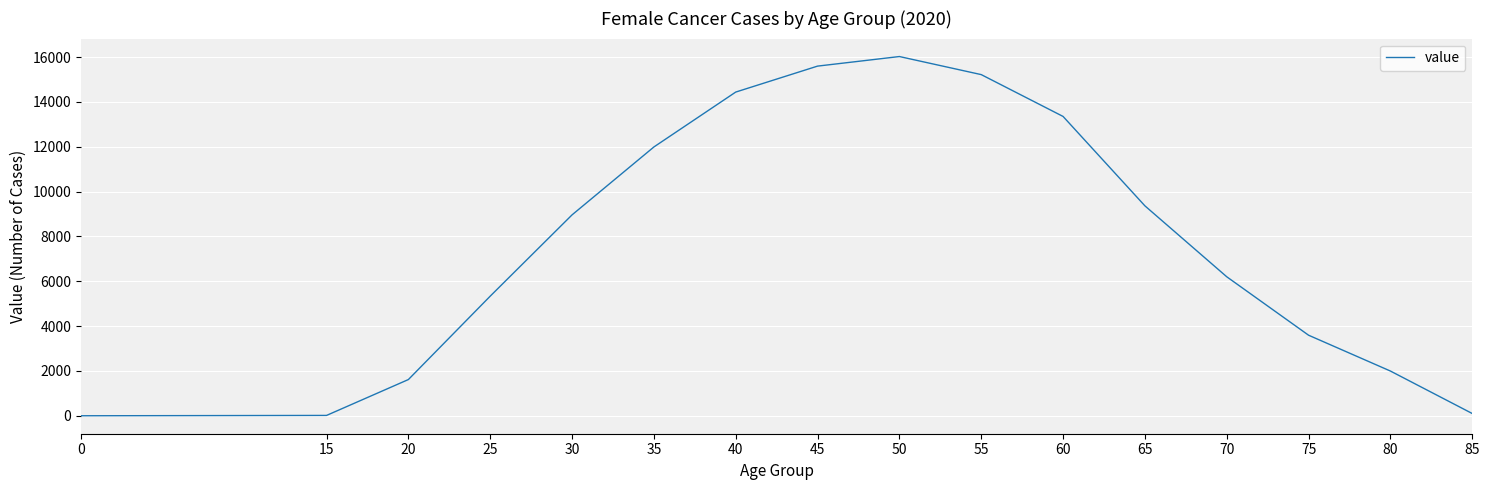

What is the greatest value displayed?

16024